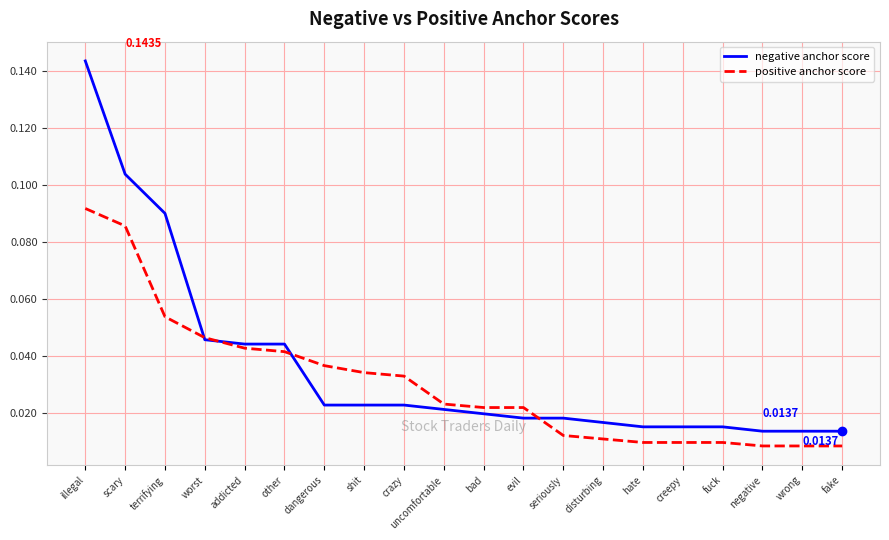

Which category has the highest value in the positive anchor score series?

illegal